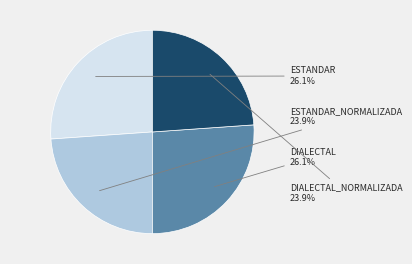

Is there any slice that represents more than half of the pie?

No